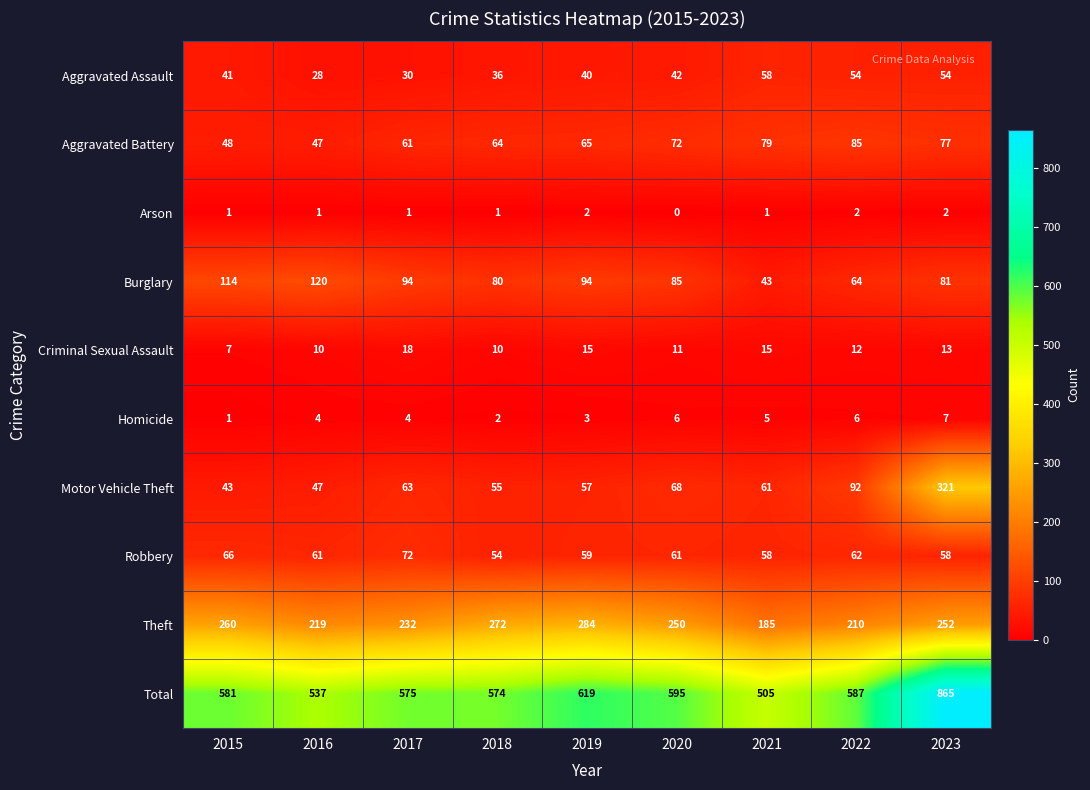

What is the minimum value for Burglary?

43